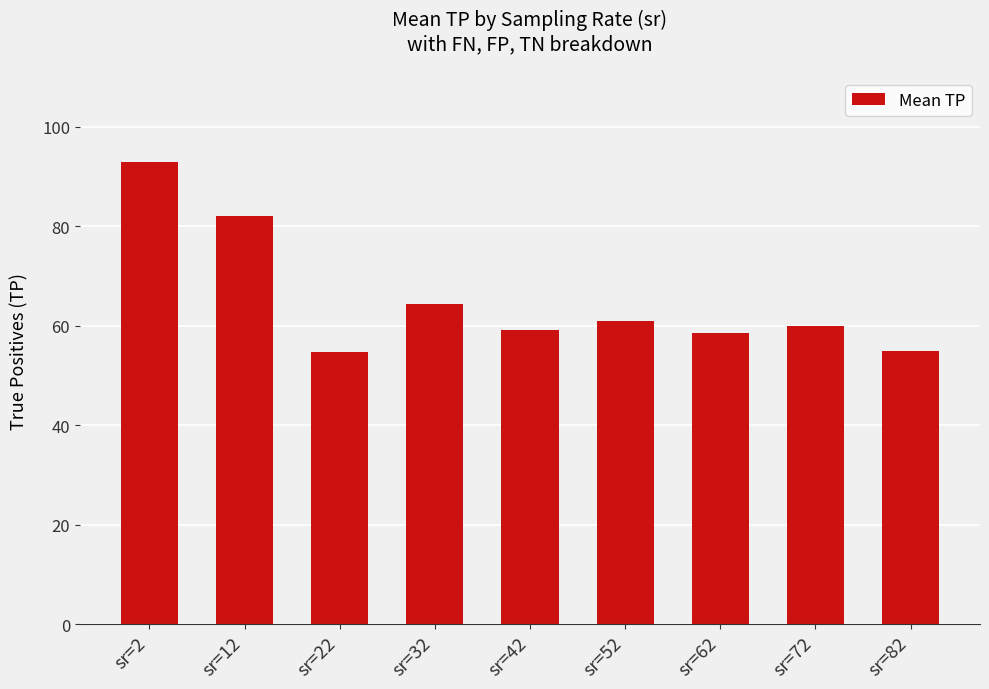

What is the difference between the second highest and minimum values?

27.3